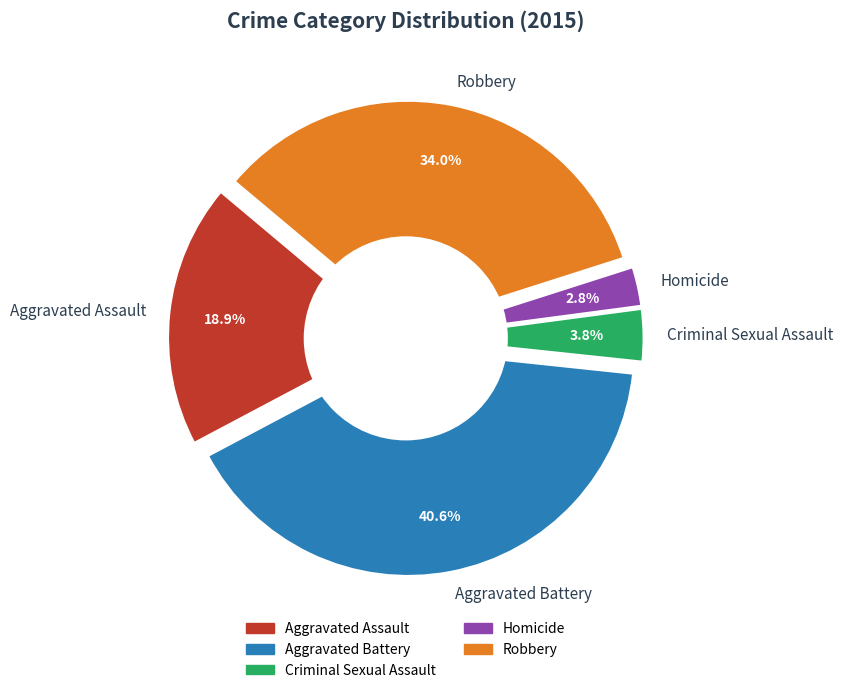

To the nearest percent, what portion does Homicide represent?

3%